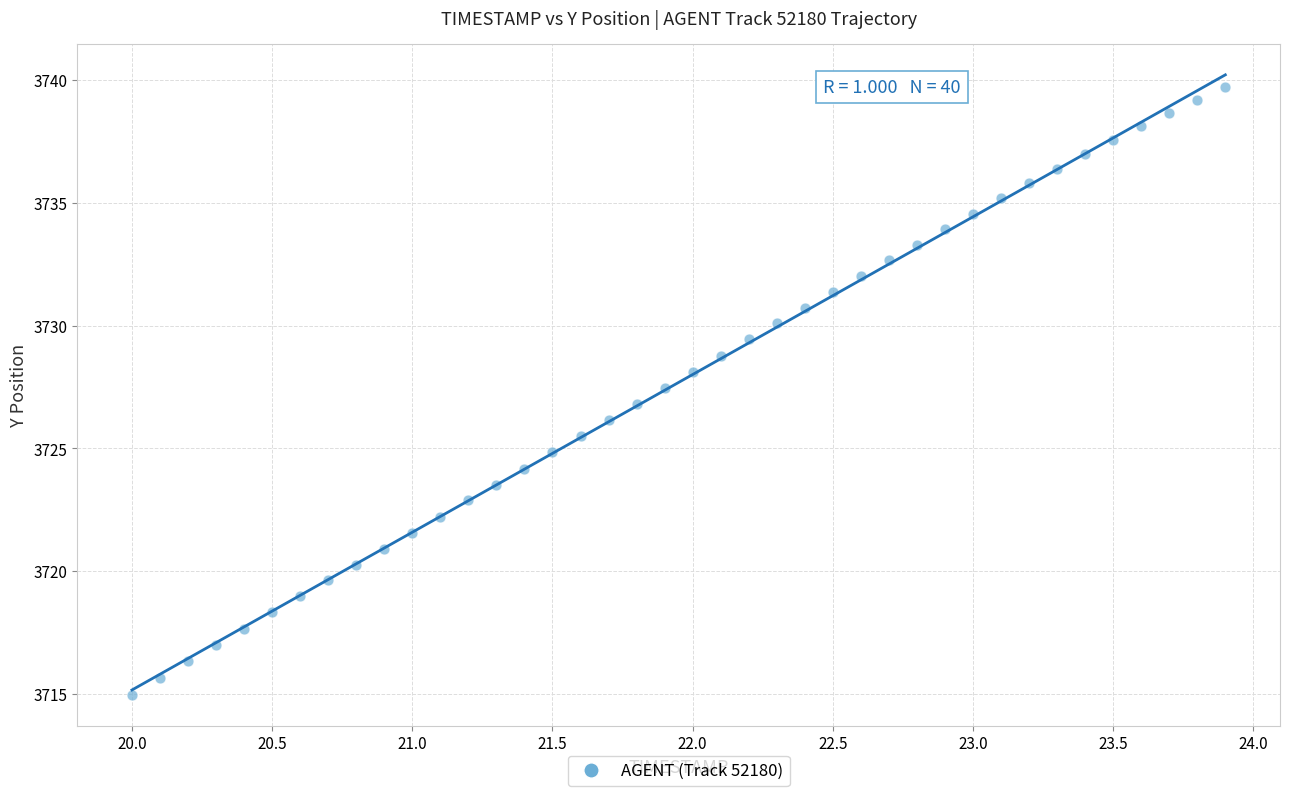

What is the range of X values (max minus min)?

3.9